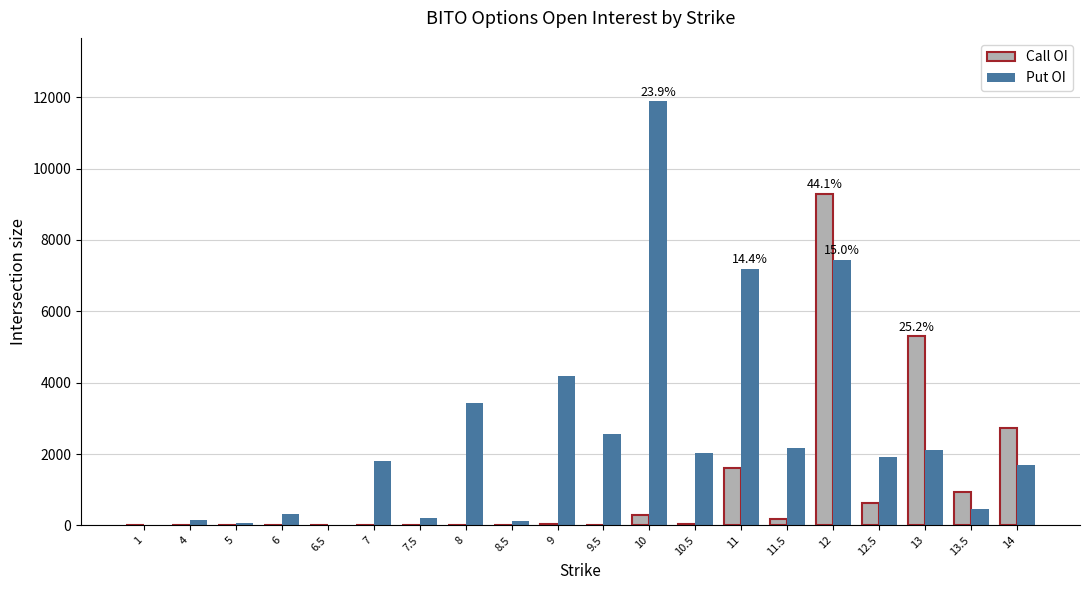

How many series are shown in this chart?

2